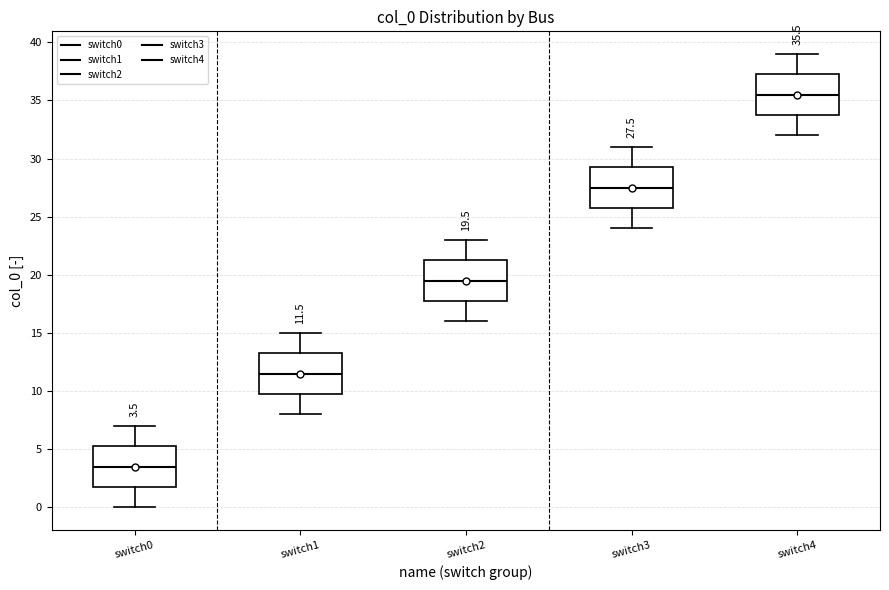

Which box has the highest median line?

switch4